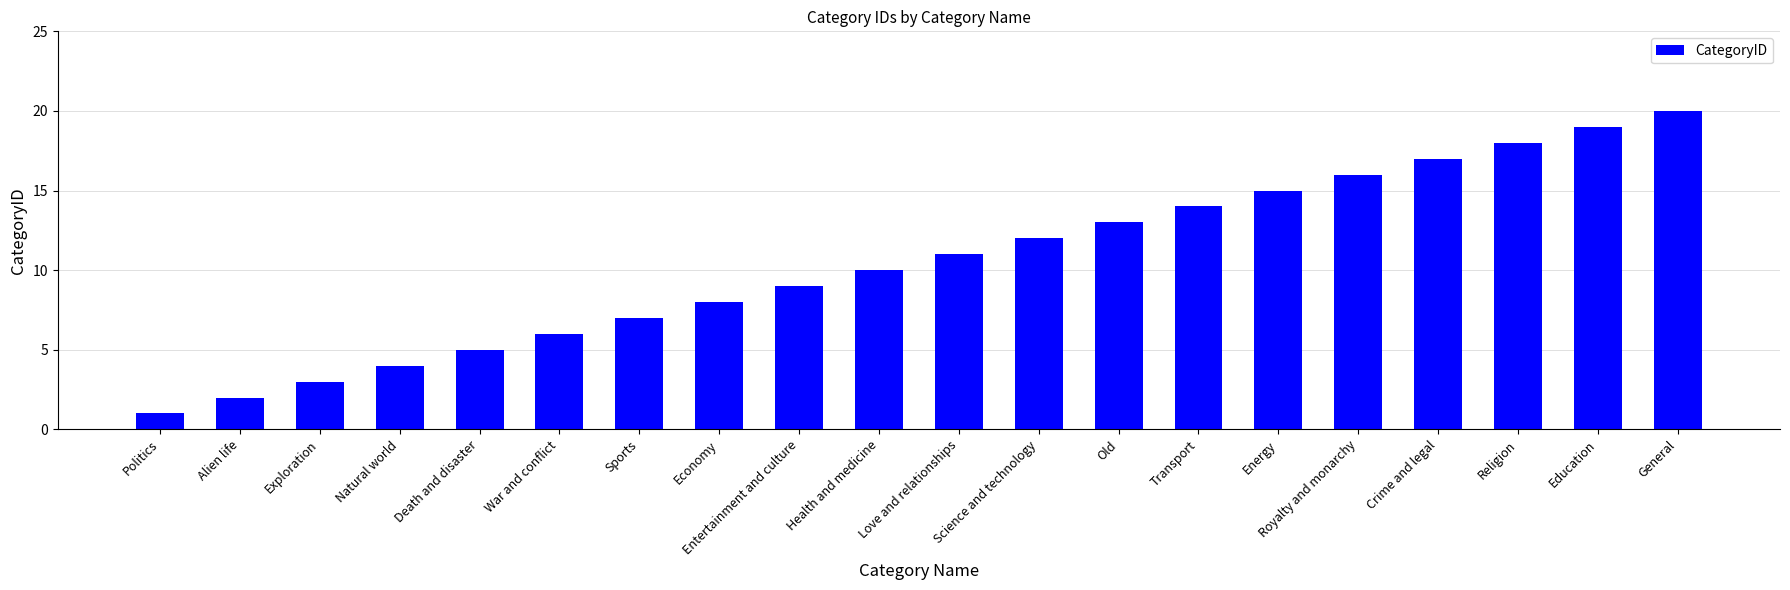

Between Royalty and monarchy and Exploration, which is larger?

Royalty and monarchy